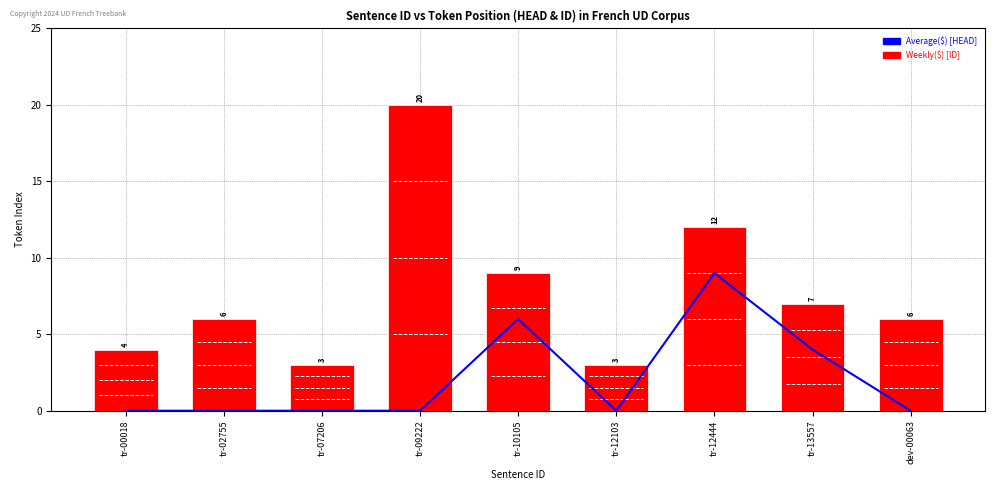

What is the total value across all series at tr-09222?

20